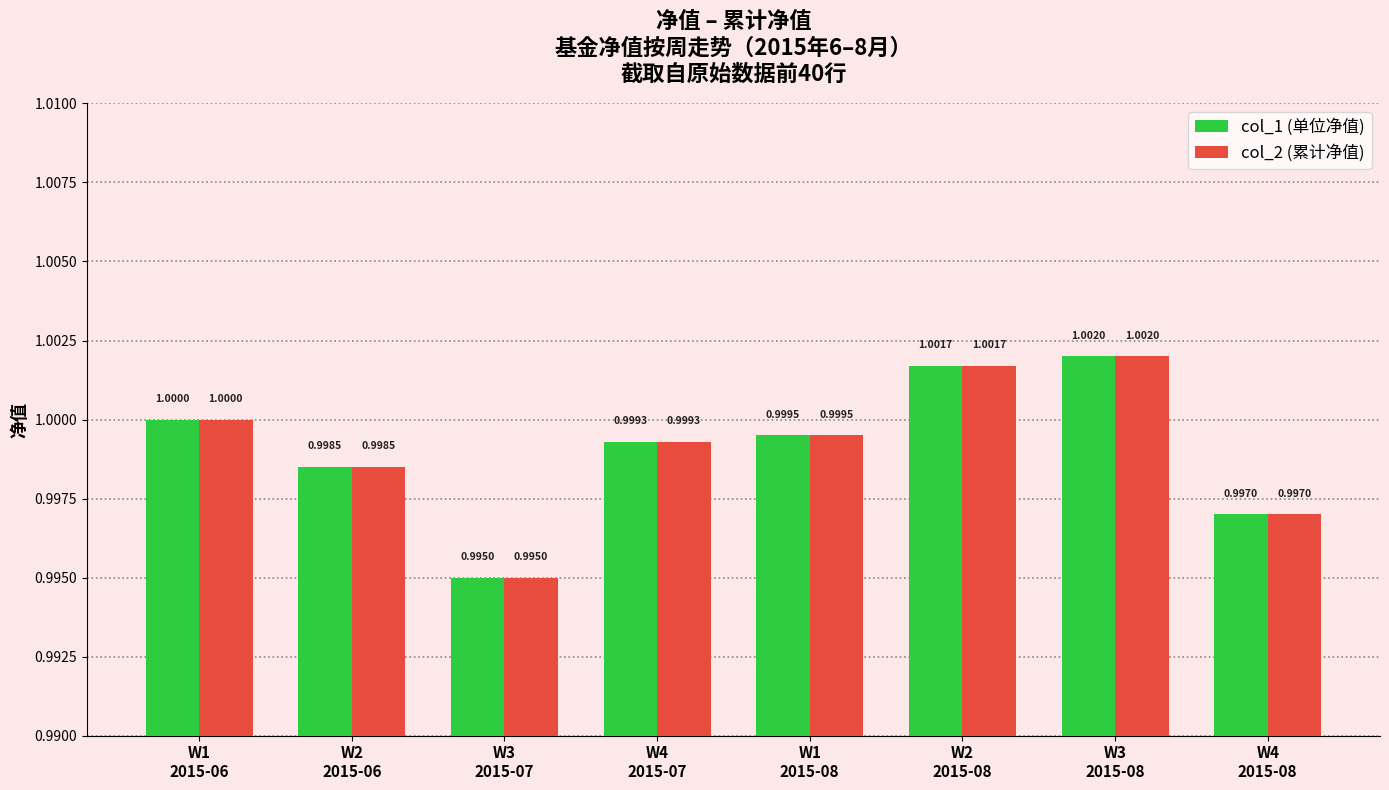

What position from the right is W1
2015-06?

8